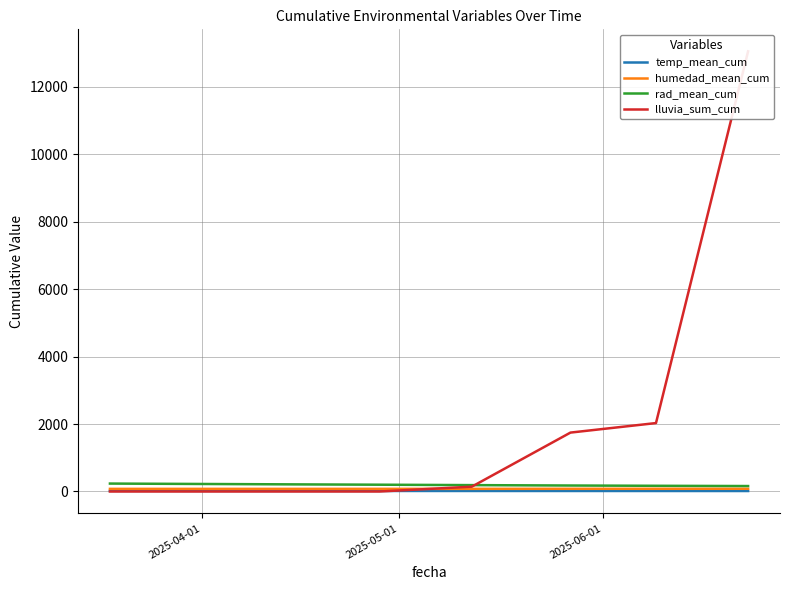

How many values in the lluvia_sum_cum series are below 142?

3